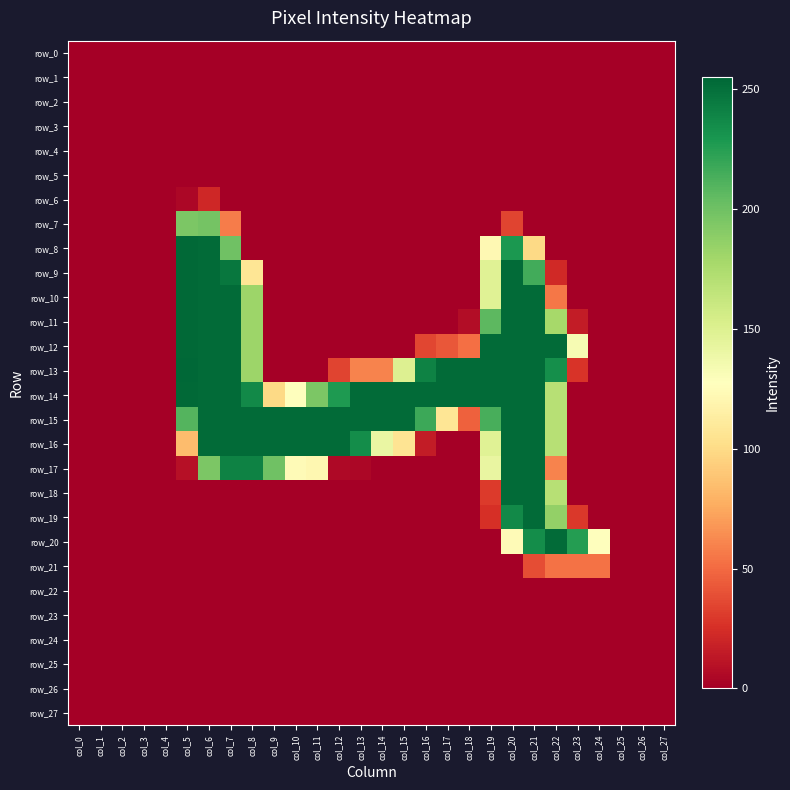

Reading right to left, extract all data points from this chart.

row_0: col_27=0	col_26=0	col_25=0	col_24=0	col_23=0	col_22=0	col_21=0	col_20=0	col_19=0	col_18=0	col_17=0	col_16=0	col_15=0	col_14=0	col_13=0	col_12=0	col_11=0	col_10=0	col_9=0	col_8=0	col_7=0	col_6=0	col_5=0	col_4=0	col_3=0	col_2=0	col_1=0	col_0=0
row_1: col_27=0	col_26=0	col_25=0	col_24=0	col_23=0	col_22=0	col_21=0	col_20=0	col_19=0	col_18=0	col_17=0	col_16=0	col_15=0	col_14=0	col_13=0	col_12=0	col_11=0	col_10=0	col_9=0	col_8=0	col_7=0	col_6=0	col_5=0	col_4=0	col_3=0	col_2=0	col_1=0	col_0=0
row_2: col_27=0	col_26=0	col_25=0	col_24=0	col_23=0	col_22=0	col_21=0	col_20=0	col_19=0	col_18=0	col_17=0	col_16=0	col_15=0	col_14=0	col_13=0	col_12=0	col_11=0	col_10=0	col_9=0	col_8=0	col_7=0	col_6=0	col_5=0	col_4=0	col_3=0	col_2=0	col_1=0	col_0=0
row_3: col_27=0	col_26=0	col_25=0	col_24=0	col_23=0	col_22=0	col_21=0	col_20=0	col_19=0	col_18=0	col_17=0	col_16=0	col_15=0	col_14=0	col_13=0	col_12=0	col_11=0	col_10=0	col_9=0	col_8=0	col_7=0	col_6=0	col_5=0	col_4=0	col_3=0	col_2=0	col_1=0	col_0=0
row_4: col_27=0	col_26=0	col_25=0	col_24=0	col_23=0	col_22=0	col_21=0	col_20=0	col_19=0	col_18=0	col_17=0	col_16=0	col_15=0	col_14=0	col_13=0	col_12=0	col_11=0	col_10=0	col_9=0	col_8=0	col_7=0	col_6=0	col_5=0	col_4=0	col_3=0	col_2=0	col_1=0	col_0=0
row_5: col_27=0	col_26=0	col_25=0	col_24=0	col_23=0	col_22=0	col_21=0	col_20=0	col_19=0	col_18=0	col_17=0	col_16=0	col_15=0	col_14=0	col_13=0	col_12=0	col_11=0	col_10=0	col_9=0	col_8=0	col_7=0	col_6=0	col_5=0	col_4=0	col_3=0	col_2=0	col_1=0	col_0=0
row_6: col_27=0	col_26=0	col_25=0	col_24=0	col_23=0	col_22=0	col_21=0	col_20=0	col_19=0	col_18=0	col_17=0	col_16=0	col_15=0	col_14=0	col_13=0	col_12=0	col_11=0	col_10=0	col_9=0	col_8=0	col_7=0	col_6=21	col_5=4	col_4=0	col_3=0	col_2=0	col_1=0	col_0=0
row_7: col_27=0	col_26=0	col_25=0	col_24=0	col_23=0	col_22=0	col_21=0	col_20=34	col_19=0	col_18=0	col_17=0	col_16=0	col_15=0	col_14=0	col_13=0	col_12=0	col_11=0	col_10=0	col_9=0	col_8=0	col_7=57	col_6=198	col_5=195	col_4=0	col_3=0	col_2=0	col_1=0	col_0=0
row_8: col_27=0	col_26=0	col_25=0	col_24=0	col_23=0	col_22=0	col_21=99	col_20=229	col_19=122	col_18=0	col_17=0	col_16=0	col_15=0	col_14=0	col_13=0	col_12=0	col_11=0	col_10=0	col_9=0	col_8=0	col_7=200	col_6=253	col_5=254	col_4=0	col_3=0	col_2=0	col_1=0	col_0=0
row_9: col_27=0	col_26=0	col_25=0	col_24=0	col_23=0	col_22=22	col_21=216	col_20=253	col_19=148	col_18=0	col_17=0	col_16=0	col_15=0	col_14=0	col_13=0	col_12=0	col_11=0	col_10=0	col_9=0	col_8=107	col_7=247	col_6=253	col_5=254	col_4=0	col_3=0	col_2=0	col_1=0	col_0=0
row_10: col_27=0	col_26=0	col_25=0	col_24=0	col_23=0	col_22=55	col_21=253	col_20=253	col_19=148	col_18=0	col_17=0	col_16=0	col_15=0	col_14=0	col_13=0	col_12=0	col_11=0	col_10=0	col_9=0	col_8=182	col_7=253	col_6=253	col_5=254	col_4=0	col_3=0	col_2=0	col_1=0	col_0=0
row_11: col_27=0	col_26=0	col_25=0	col_24=0	col_23=15	col_22=178	col_21=253	col_20=253	col_19=207	col_18=7	col_17=0	col_16=0	col_15=0	col_14=0	col_13=0	col_12=0	col_11=0	col_10=0	col_9=0	col_8=182	col_7=253	col_6=253	col_5=254	col_4=0	col_3=0	col_2=0	col_1=0	col_0=0
row_12: col_27=0	col_26=0	col_25=0	col_24=0	col_23=133	col_22=253	col_21=253	col_20=253	col_19=253	col_18=52	col_17=42	col_16=35	col_15=0	col_14=0	col_13=0	col_12=0	col_11=0	col_10=0	col_9=0	col_8=182	col_7=253	col_6=253	col_5=254	col_4=0	col_3=0	col_2=0	col_1=0	col_0=0
row_13: col_27=0	col_26=0	col_25=0	col_24=0	col_23=27	col_22=234	col_21=253	col_20=253	col_19=253	col_18=253	col_17=253	col_16=241	col_15=150	col_14=60	col_13=60	col_12=34	col_11=0	col_10=0	col_9=0	col_8=182	col_7=253	col_6=253	col_5=255	col_4=0	col_3=0	col_2=0	col_1=0	col_0=0
row_14: col_27=0	col_26=0	col_25=0	col_24=0	col_23=0	col_22=170	col_21=253	col_20=253	col_19=253	col_18=253	col_17=253	col_16=253	col_15=253	col_14=253	col_13=253	col_12=228	col_11=195	col_10=127	col_9=99	col_8=237	col_7=253	col_6=253	col_5=254	col_4=0	col_3=0	col_2=0	col_1=0	col_0=0
row_15: col_27=0	col_26=0	col_25=0	col_24=0	col_23=0	col_22=170	col_21=253	col_20=253	col_19=214	col_18=46	col_17=107	col_16=218	col_15=253	col_14=253	col_13=253	col_12=253	col_11=253	col_10=253	col_9=253	col_8=253	col_7=253	col_6=253	col_5=210	col_4=0	col_3=0	col_2=0	col_1=0	col_0=0
row_16: col_27=0	col_26=0	col_25=0	col_24=0	col_23=0	col_22=170	col_21=253	col_20=253	col_19=148	col_18=0	col_17=0	col_16=15	col_15=106	col_14=141	col_13=235	col_12=253	col_11=253	col_10=253	col_9=253	col_8=253	col_7=253	col_6=253	col_5=84	col_4=0	col_3=0	col_2=0	col_1=0	col_0=0
row_17: col_27=0	col_26=0	col_25=0	col_24=0	col_23=0	col_22=60	col_21=253	col_20=253	col_19=142	col_18=0	col_17=0	col_16=0	col_15=0	col_14=0	col_13=4	col_12=5	col_11=121	col_10=124	col_9=200	col_8=241	col_7=241	col_6=195	col_5=9	col_4=0	col_3=0	col_2=0	col_1=0	col_0=0
row_18: col_27=0	col_26=0	col_25=0	col_24=0	col_23=0	col_22=170	col_21=253	col_20=253	col_19=30	col_18=0	col_17=0	col_16=0	col_15=0	col_14=0	col_13=0	col_12=0	col_11=0	col_10=0	col_9=0	col_8=0	col_7=0	col_6=0	col_5=0	col_4=0	col_3=0	col_2=0	col_1=0	col_0=0
row_19: col_27=0	col_26=0	col_25=0	col_24=0	col_23=29	col_22=186	col_21=253	col_20=237	col_19=25	col_18=0	col_17=0	col_16=0	col_15=0	col_14=0	col_13=0	col_12=0	col_11=0	col_10=0	col_9=0	col_8=0	col_7=0	col_6=0	col_5=0	col_4=0	col_3=0	col_2=0	col_1=0	col_0=0
row_20: col_27=0	col_26=0	col_25=0	col_24=128	col_23=226	col_22=253	col_21=235	col_20=124	col_19=0	col_18=0	col_17=0	col_16=0	col_15=0	col_14=0	col_13=0	col_12=0	col_11=0	col_10=0	col_9=0	col_8=0	col_7=0	col_6=0	col_5=0	col_4=0	col_3=0	col_2=0	col_1=0	col_0=0
row_21: col_27=0	col_26=0	col_25=0	col_24=53	col_23=53	col_22=53	col_21=38	col_20=0	col_19=0	col_18=0	col_17=0	col_16=0	col_15=0	col_14=0	col_13=0	col_12=0	col_11=0	col_10=0	col_9=0	col_8=0	col_7=0	col_6=0	col_5=0	col_4=0	col_3=0	col_2=0	col_1=0	col_0=0
row_22: col_27=0	col_26=0	col_25=0	col_24=0	col_23=0	col_22=0	col_21=0	col_20=0	col_19=0	col_18=0	col_17=0	col_16=0	col_15=0	col_14=0	col_13=0	col_12=0	col_11=0	col_10=0	col_9=0	col_8=0	col_7=0	col_6=0	col_5=0	col_4=0	col_3=0	col_2=0	col_1=0	col_0=0
row_23: col_27=0	col_26=0	col_25=0	col_24=0	col_23=0	col_22=0	col_21=0	col_20=0	col_19=0	col_18=0	col_17=0	col_16=0	col_15=0	col_14=0	col_13=0	col_12=0	col_11=0	col_10=0	col_9=0	col_8=0	col_7=0	col_6=0	col_5=0	col_4=0	col_3=0	col_2=0	col_1=0	col_0=0
row_24: col_27=0	col_26=0	col_25=0	col_24=0	col_23=0	col_22=0	col_21=0	col_20=0	col_19=0	col_18=0	col_17=0	col_16=0	col_15=0	col_14=0	col_13=0	col_12=0	col_11=0	col_10=0	col_9=0	col_8=0	col_7=0	col_6=0	col_5=0	col_4=0	col_3=0	col_2=0	col_1=0	col_0=0
row_25: col_27=0	col_26=0	col_25=0	col_24=0	col_23=0	col_22=0	col_21=0	col_20=0	col_19=0	col_18=0	col_17=0	col_16=0	col_15=0	col_14=0	col_13=0	col_12=0	col_11=0	col_10=0	col_9=0	col_8=0	col_7=0	col_6=0	col_5=0	col_4=0	col_3=0	col_2=0	col_1=0	col_0=0
row_26: col_27=0	col_26=0	col_25=0	col_24=0	col_23=0	col_22=0	col_21=0	col_20=0	col_19=0	col_18=0	col_17=0	col_16=0	col_15=0	col_14=0	col_13=0	col_12=0	col_11=0	col_10=0	col_9=0	col_8=0	col_7=0	col_6=0	col_5=0	col_4=0	col_3=0	col_2=0	col_1=0	col_0=0
row_27: col_27=0	col_26=0	col_25=0	col_24=0	col_23=0	col_22=0	col_21=0	col_20=0	col_19=0	col_18=0	col_17=0	col_16=0	col_15=0	col_14=0	col_13=0	col_12=0	col_11=0	col_10=0	col_9=0	col_8=0	col_7=0	col_6=0	col_5=0	col_4=0	col_3=0	col_2=0	col_1=0	col_0=0